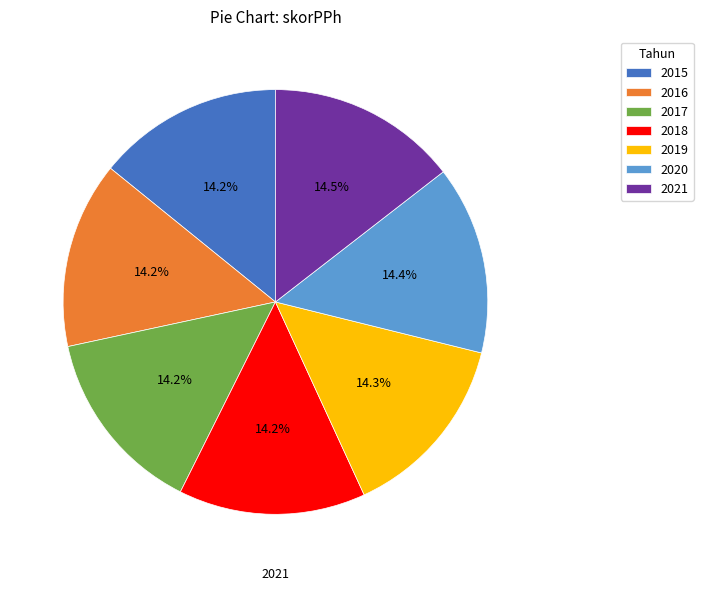

Approximately how many times larger is the value at 2017 compared to 2016?

1.0